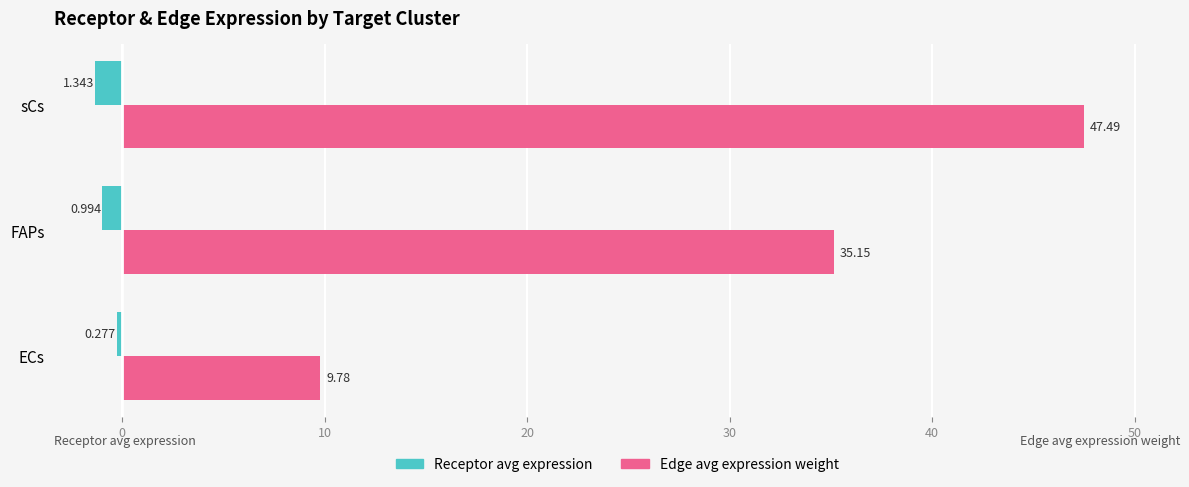

At which category does the chart reach its peak across all series?

sCs